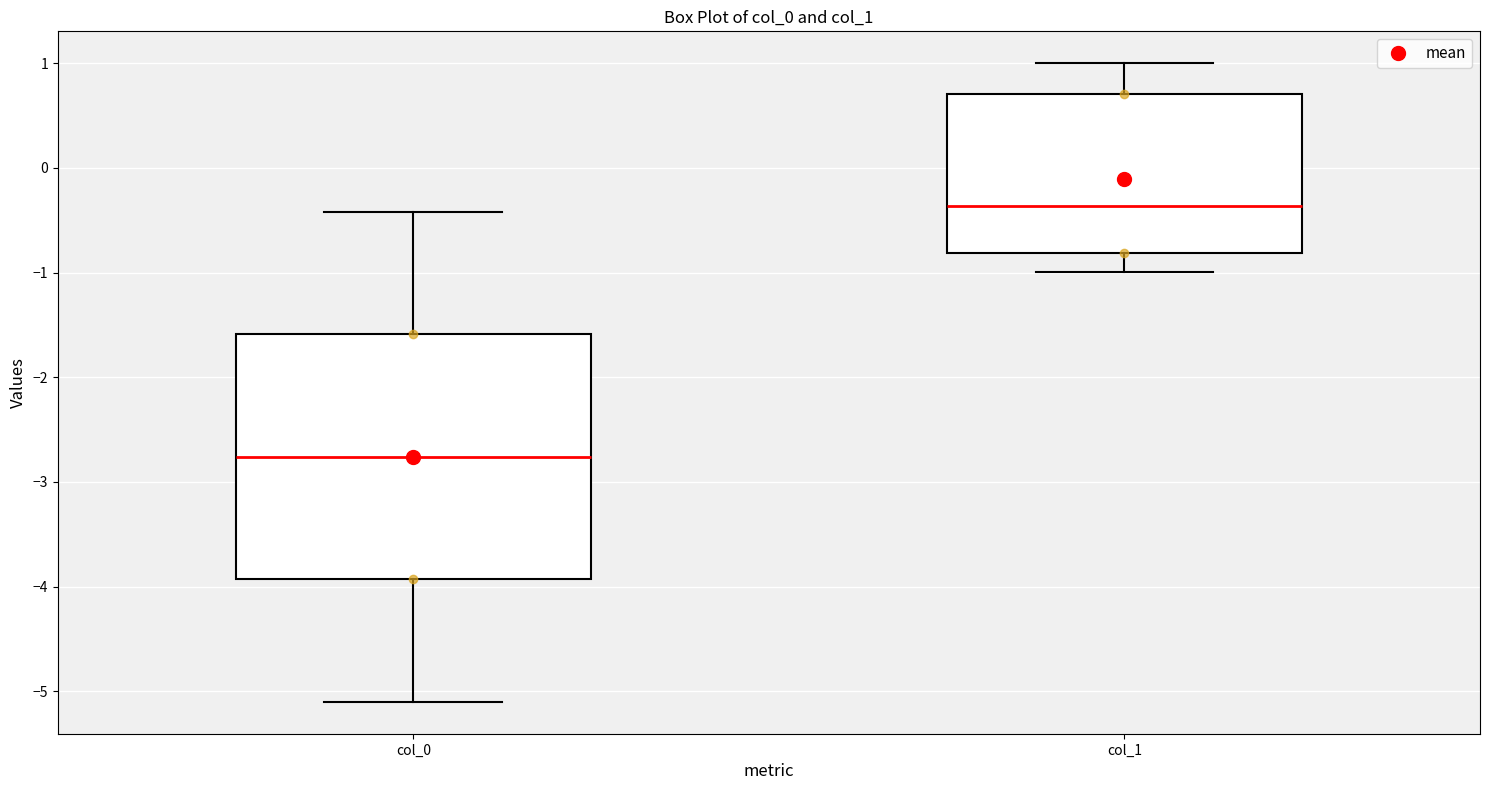

Reading left to right, transcribe this box plot: for each box, give where its median line is, the range the box spans, and where its two whiskers end, as read against the y-axis. The values are not printed on the chart, so give them approximately, as read against the axis.

col_0: median -2.8, box -3.9 to -1.6, whiskers -5.1 to -0.4
col_1: median -0.4, box -0.8 to 0.7, whiskers -1.0 to 1.0